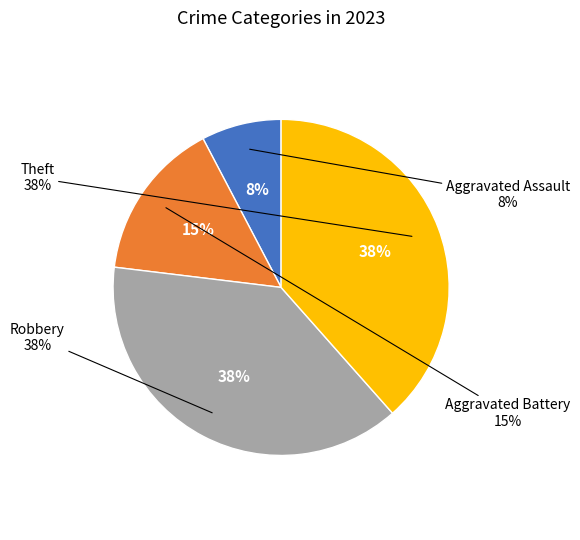

Which slice is the largest?

Robbery